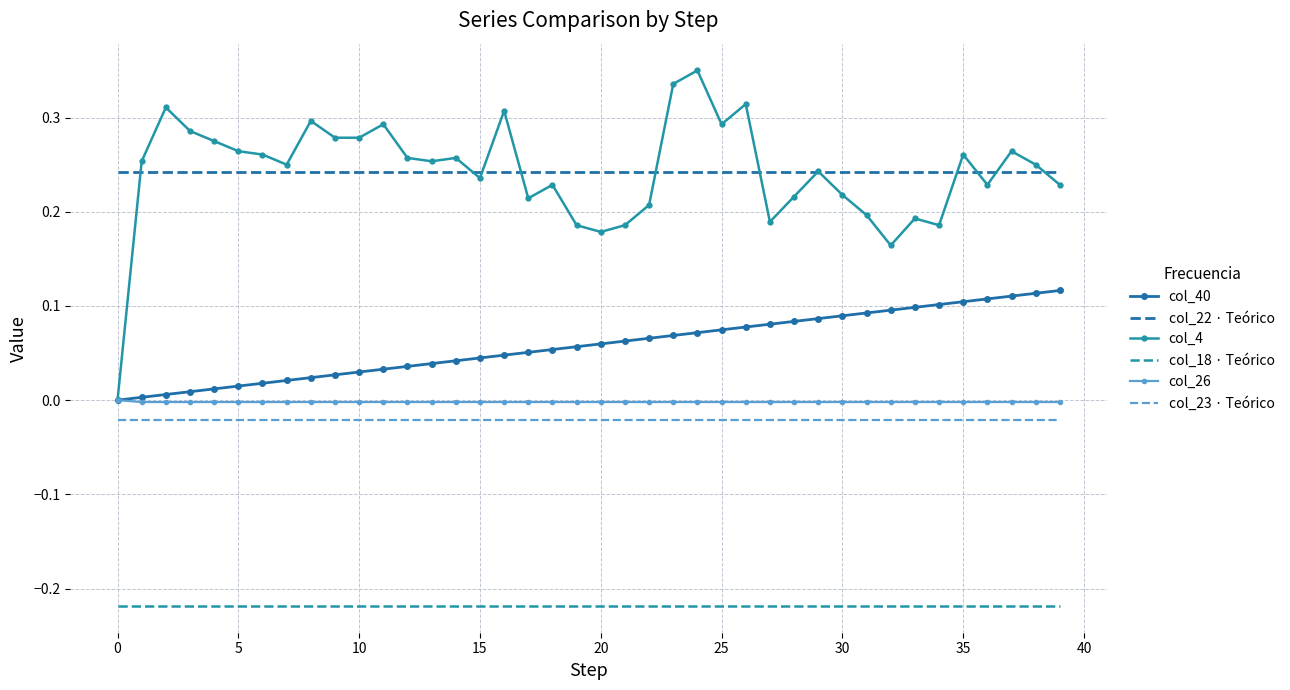

Which series has the largest range (max minus min)?

col_4